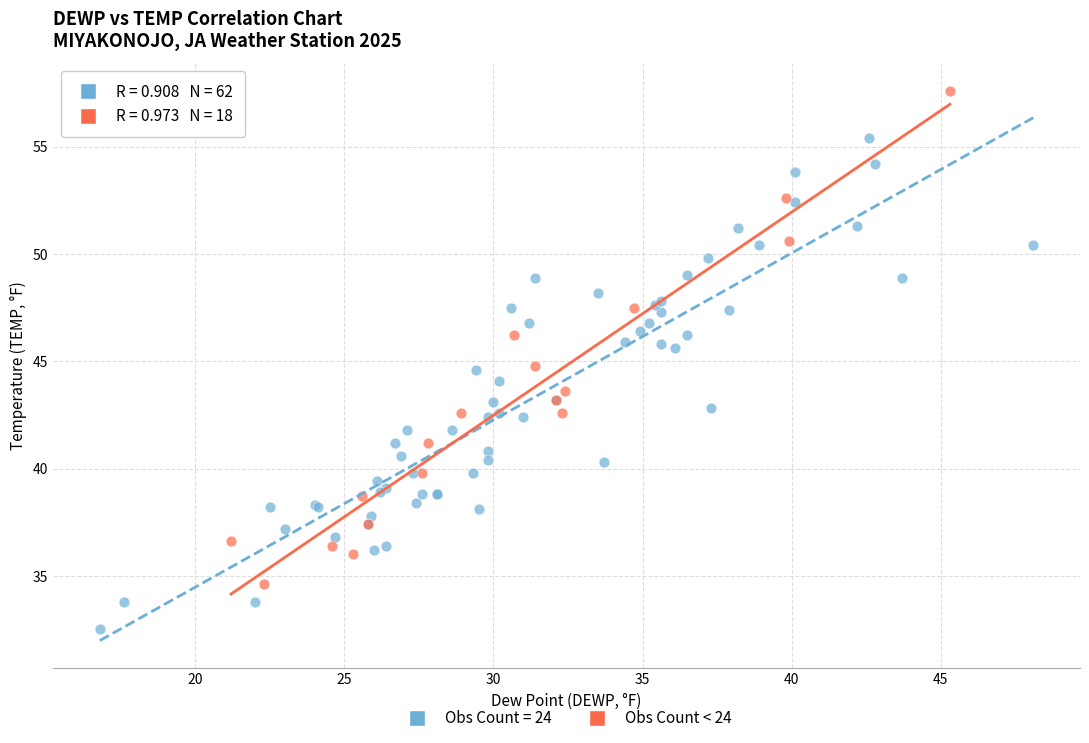

Which series contains the highest Y value?

Obs Count < 24